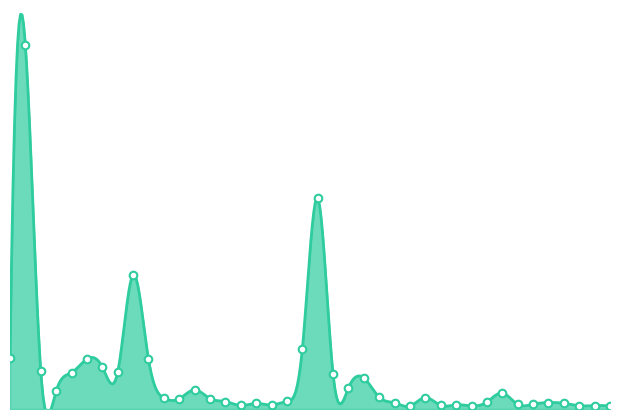

Which has a higher value, 35 or 5?

5